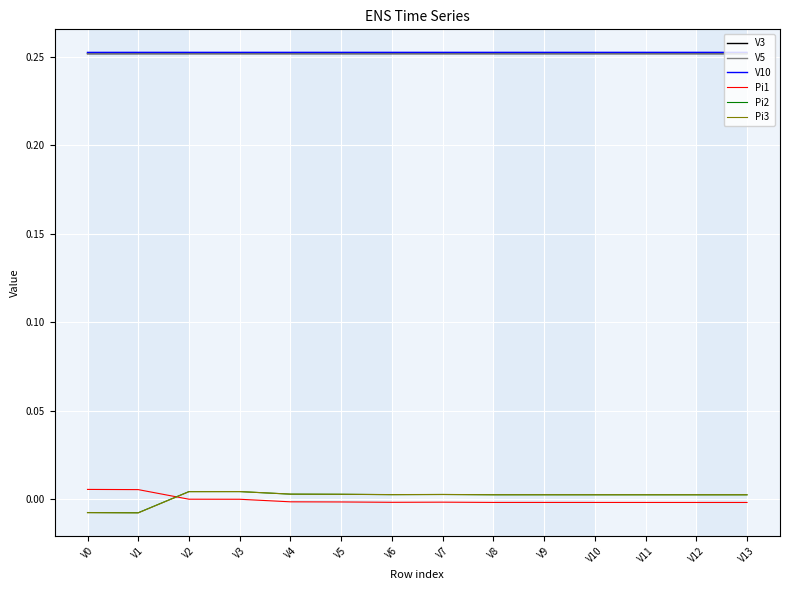

Does the chart display data point markers on the line(s)?

No